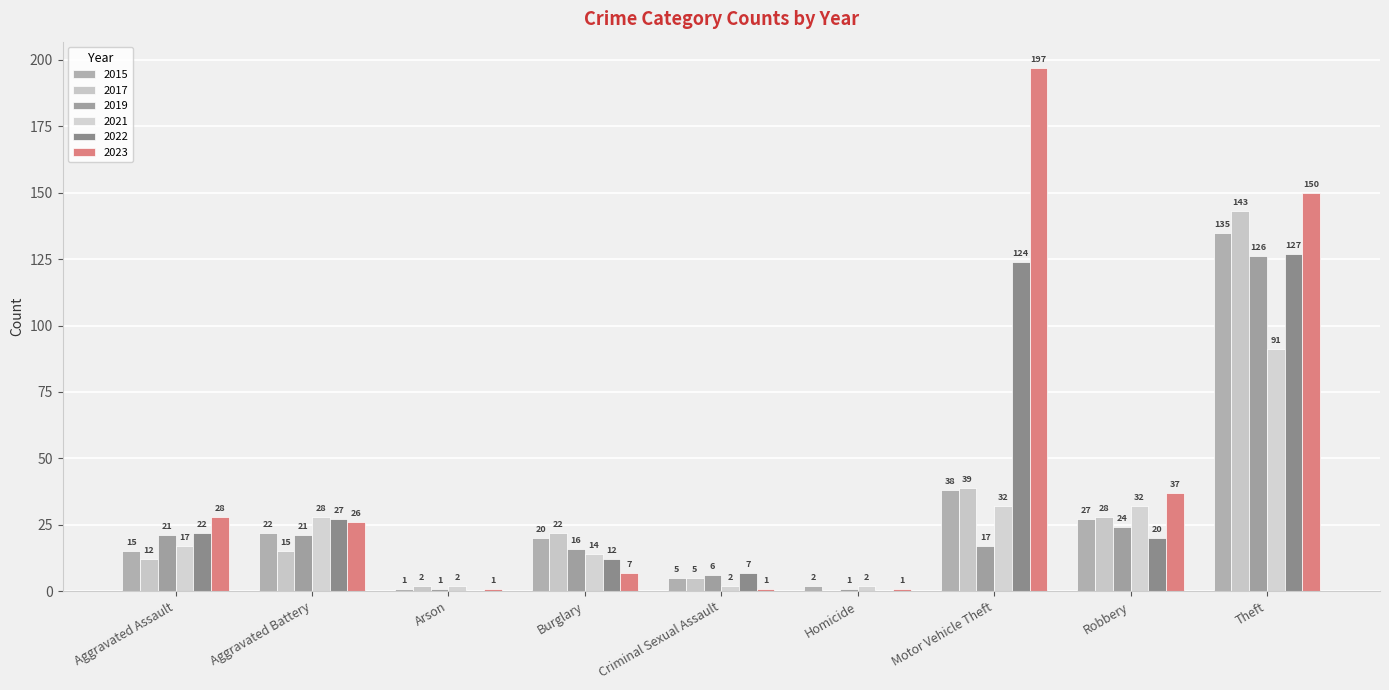

How many groups of bars are there?

9